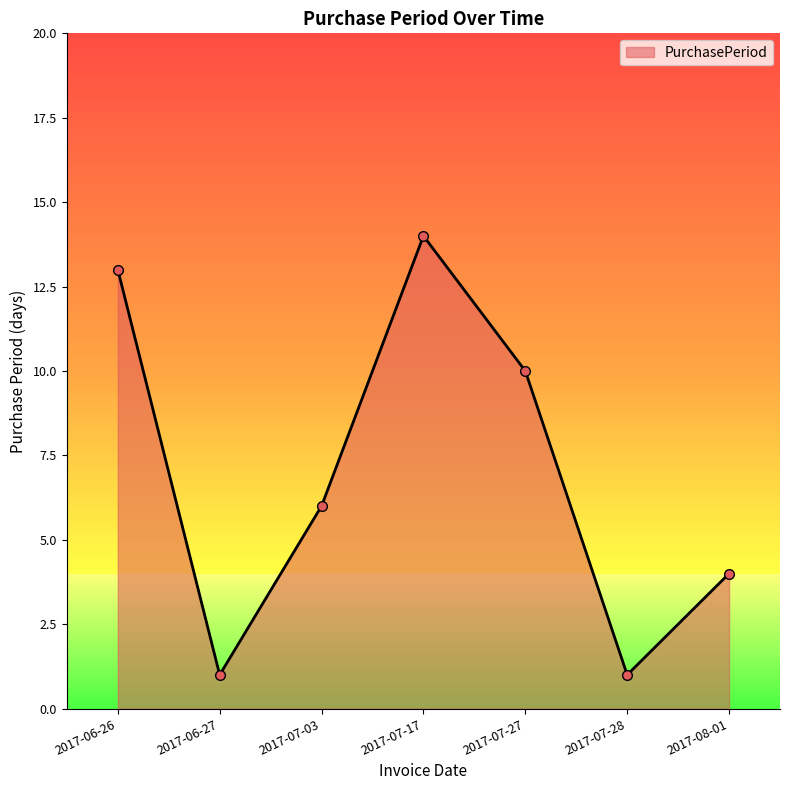

Between 2017-07-27 and 2017-06-26, which is larger?

2017-06-26